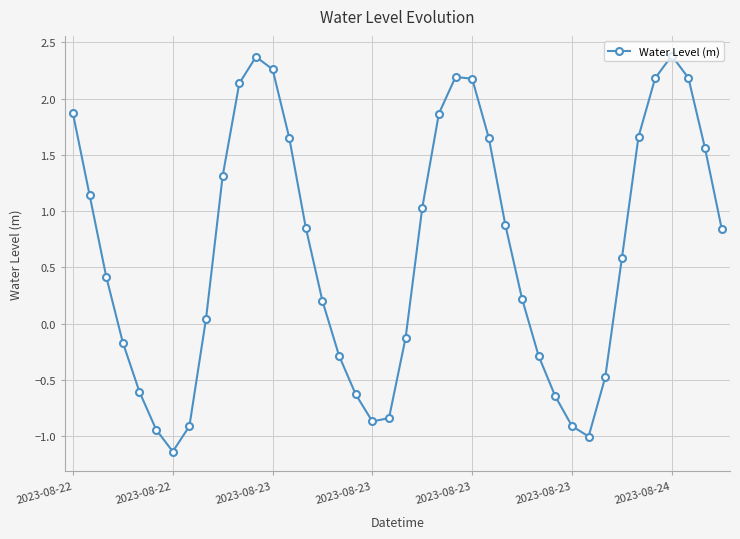

What is the difference between the maximum and second lowest values?

3.4